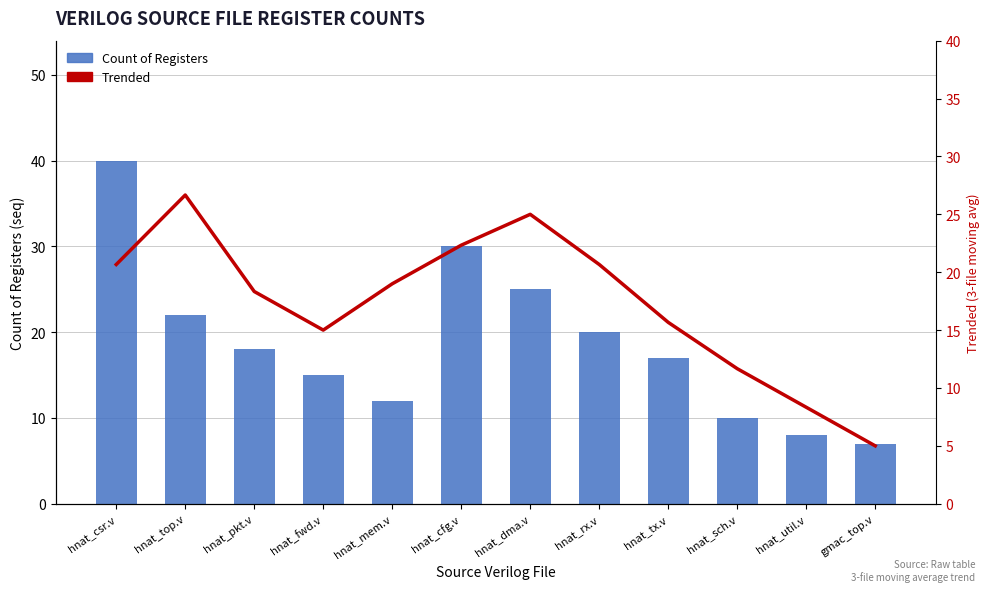

How many categories are shown in the chart?

12